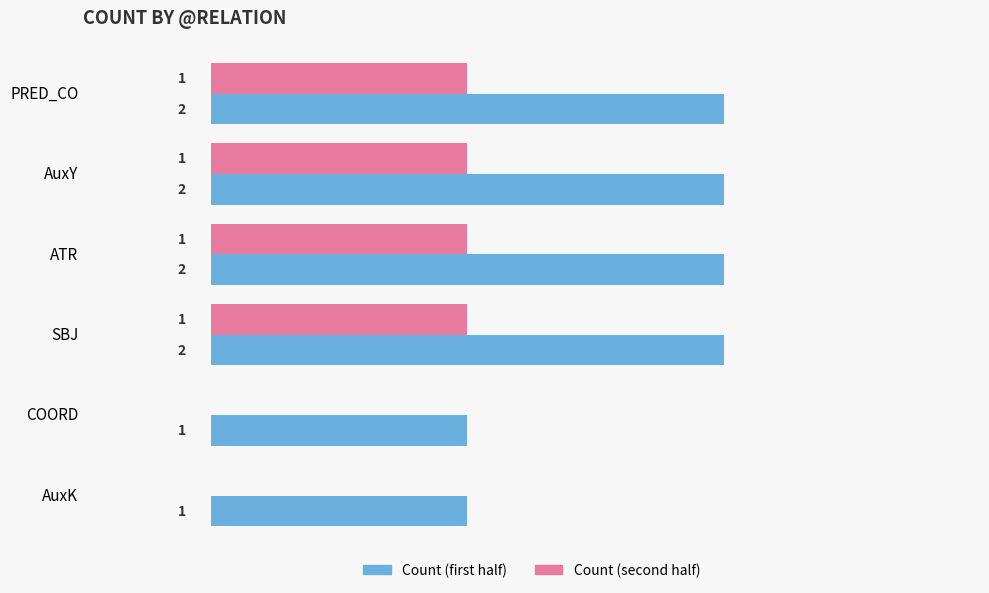

Which series has the largest total across all categories?

Count (first half)